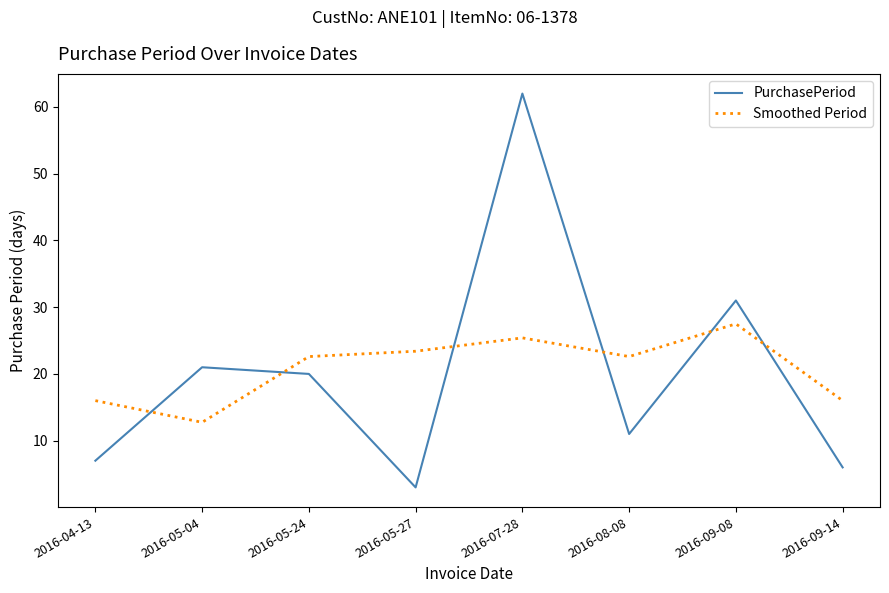

What position from the right is 2016-05-24?

6